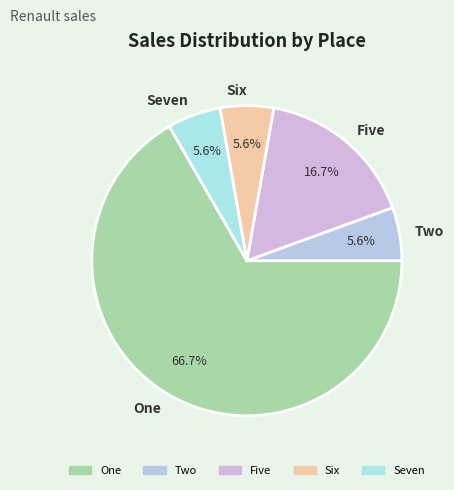

Approximately how many times larger is the value at Five compared to One?

0.3